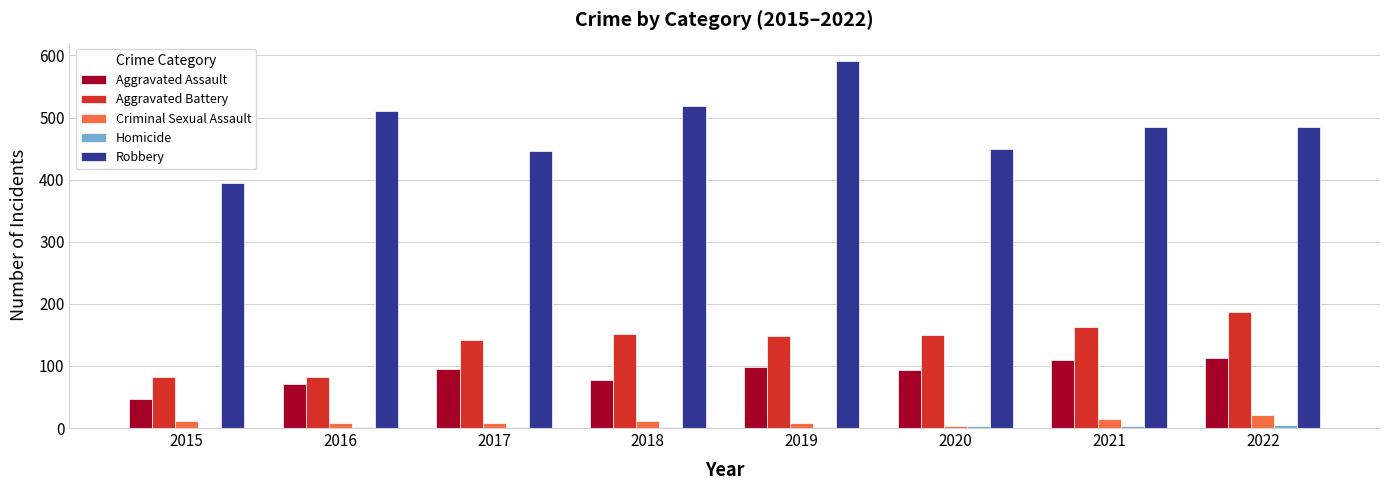

Between 2015 and 2017, which series saw the biggest shift?

Aggravated Battery